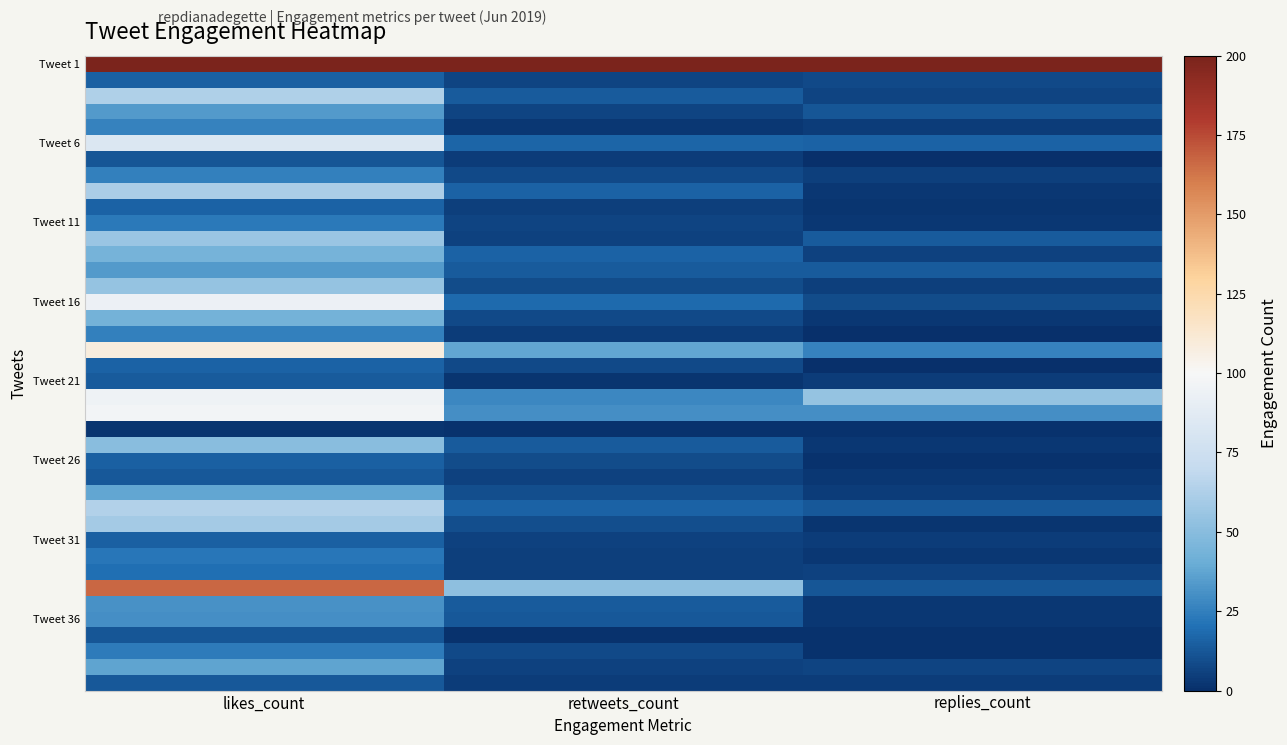

At which category is the sum across all series the highest?

likes_count